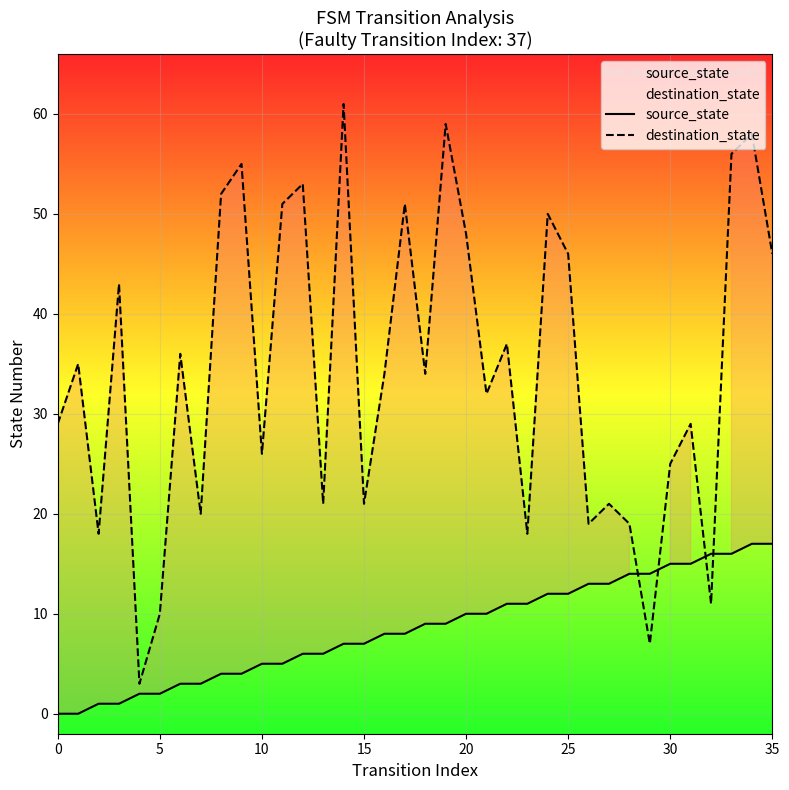

In destination_state, how many points are lower than both neighbors (excluding endpoints)?

12